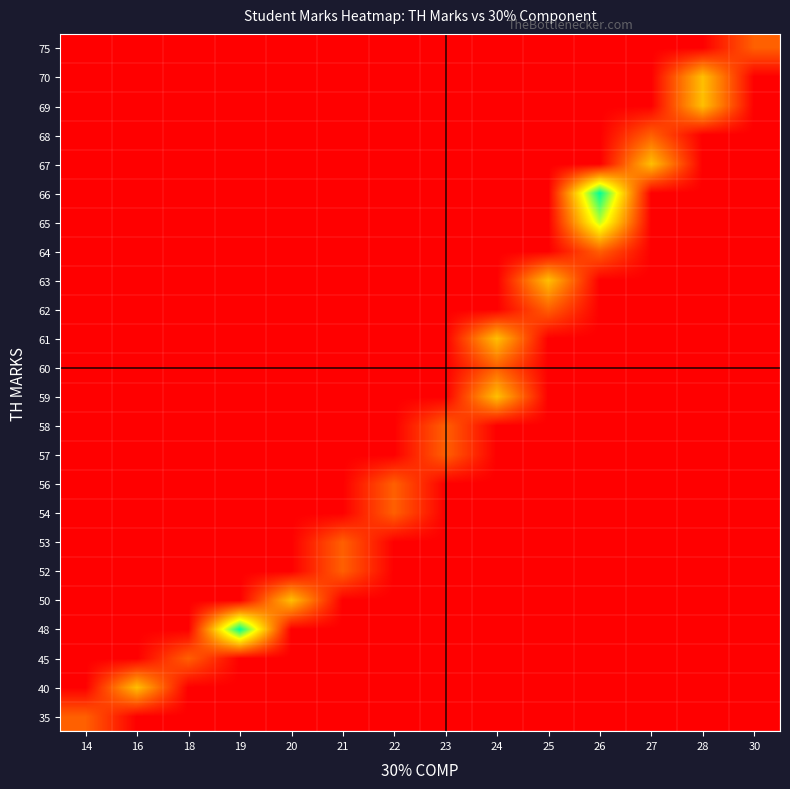

How many distinct data groups are displayed?

24